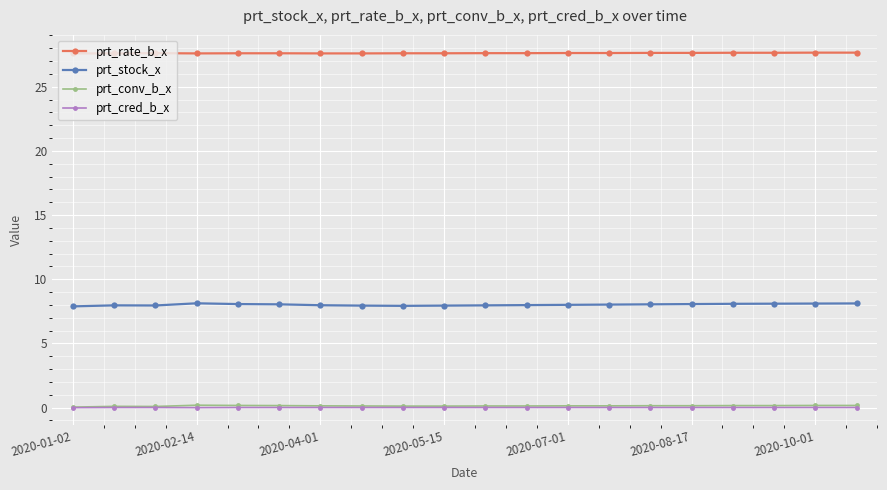

What is the maximum value for prt_stock_x?

8.1